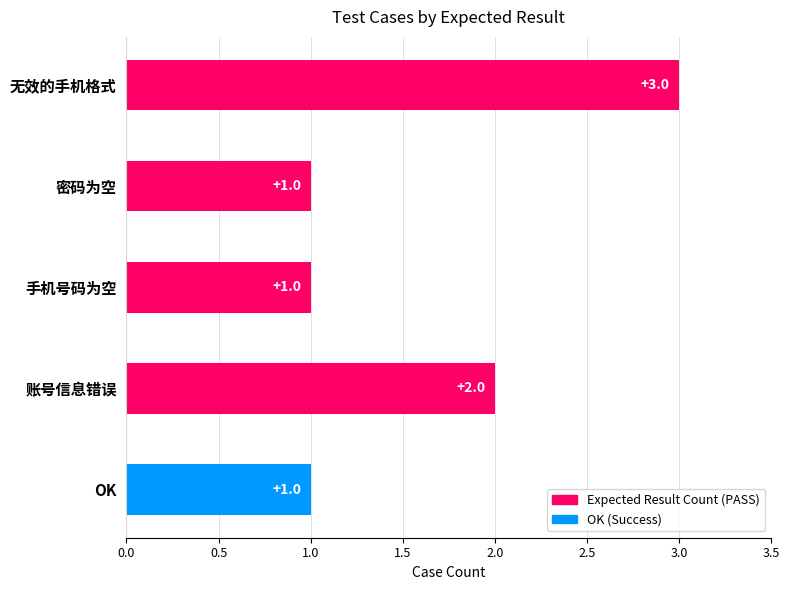

Approximately how many times larger is the value at OK compared to 密码为空?

1.0